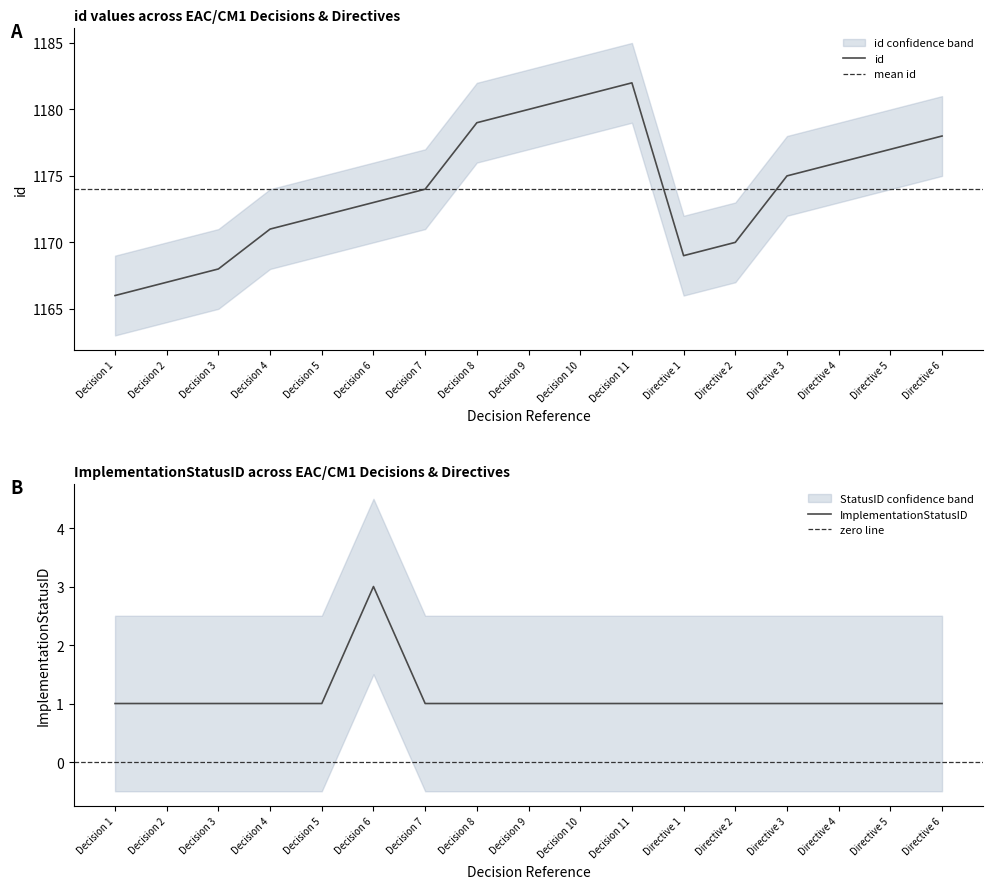

Does the chart have visible grid lines?

No